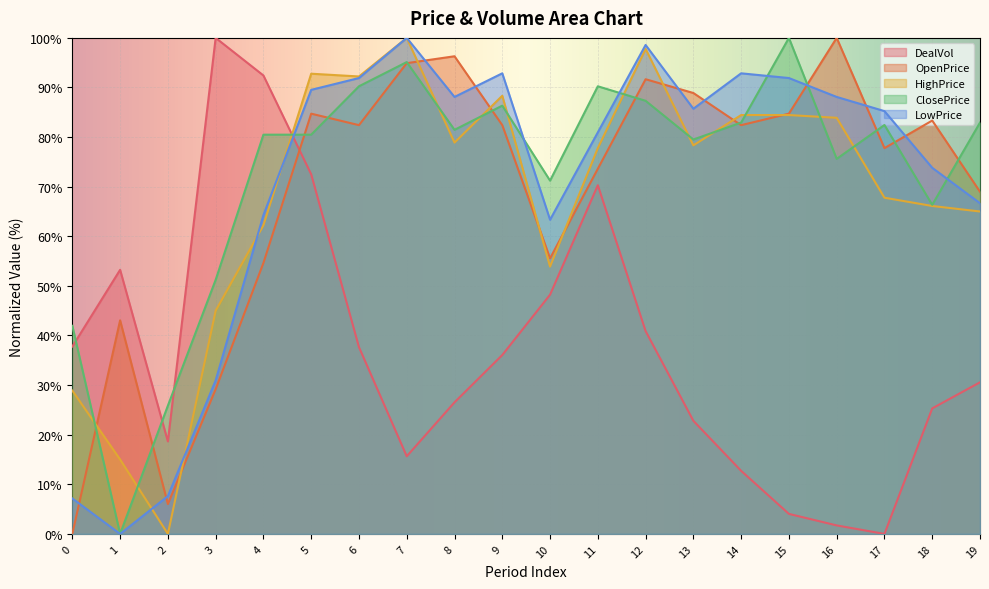

True or false: ClosePrice has more than 0 interior local peaks.

True